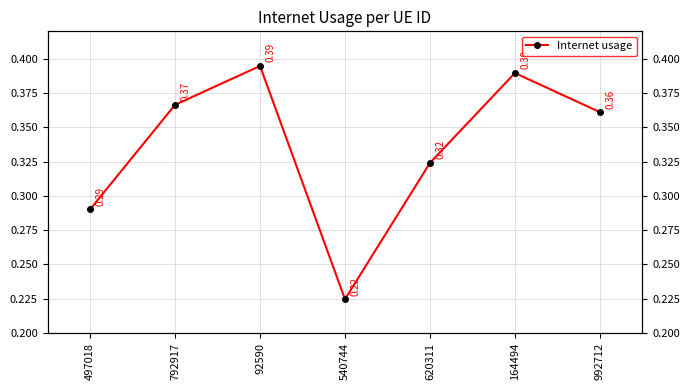

What is the minimum value shown in the chart?

0.2